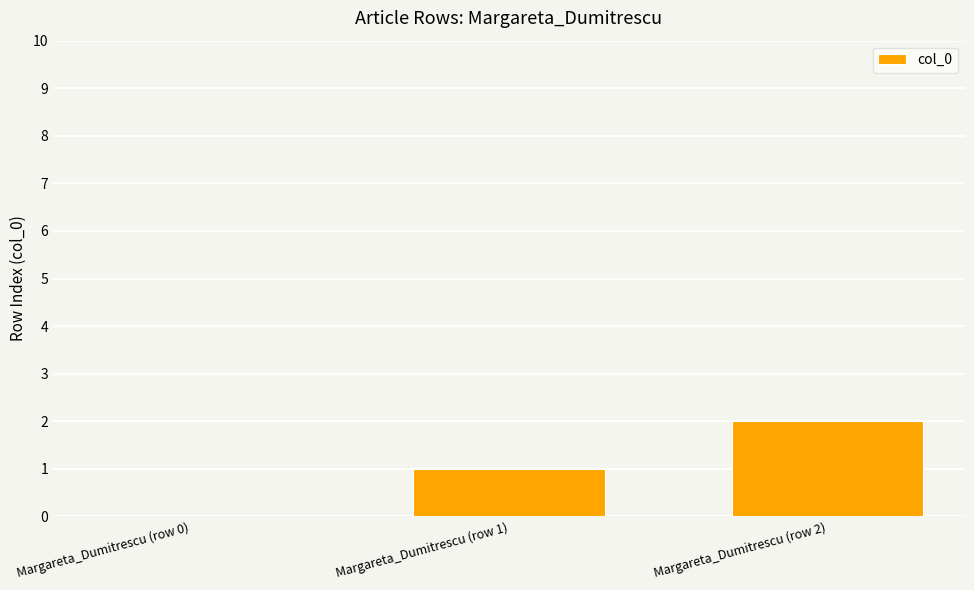

Is it true that the value at Margareta_Dumitrescu (row 0) is 1?

False